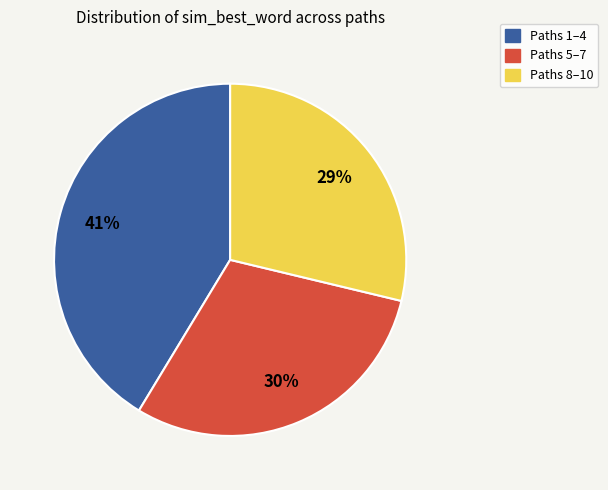

Approximately how many times larger is the value at Paths 8–10 compared to Paths 5–7?

1.0